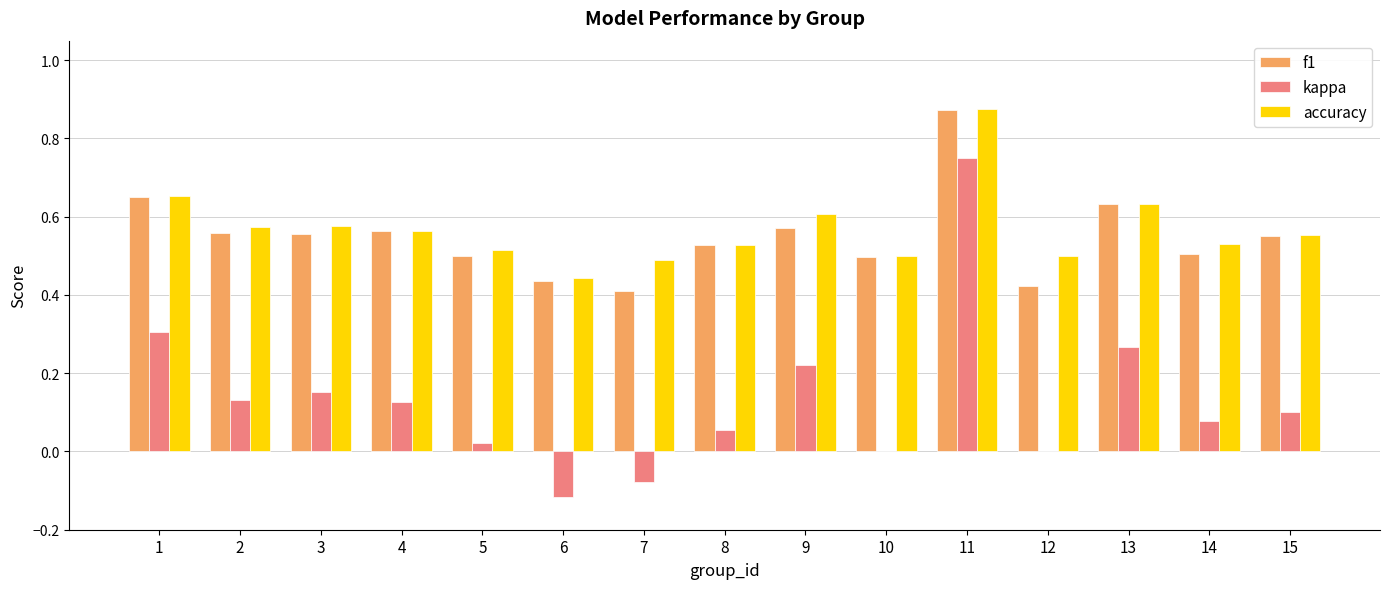

At which label does f1 reach its peak?

11